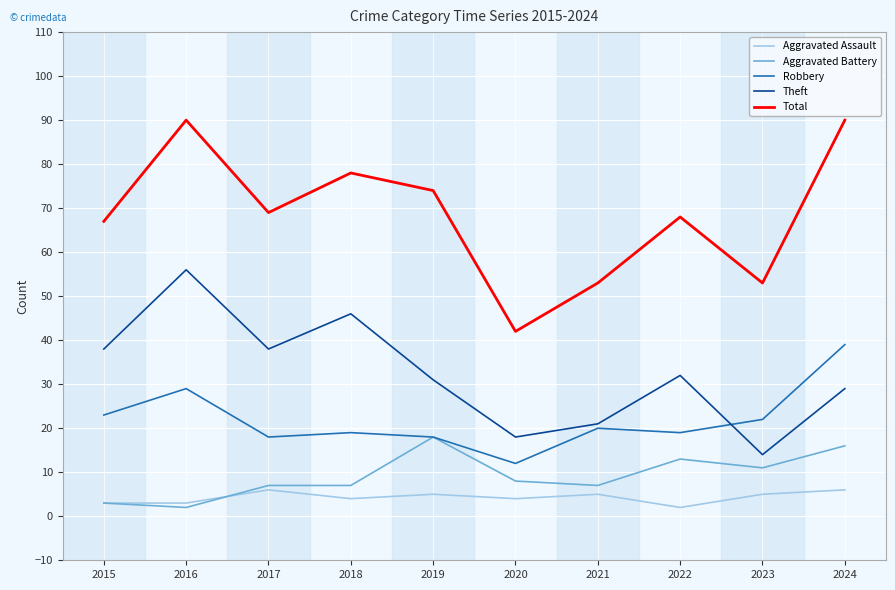

How many lines are shown in the chart?

5